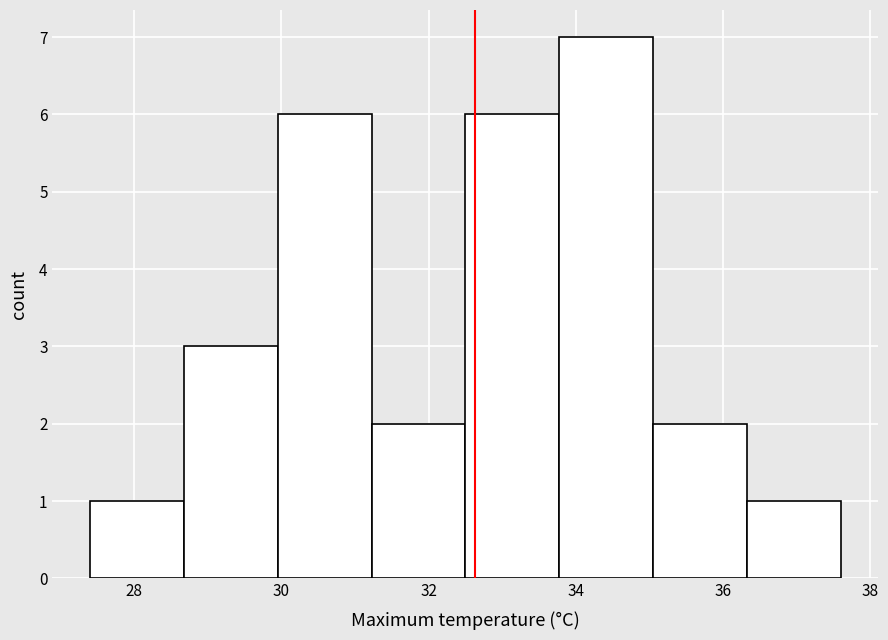

Reading left to right, transcribe this chart: for each bar, give the range it covers on the x-axis and its height. Neither the bar edges nor the heights are printed on the chart, so give them approximately, as read against the axes.

27.4 to 28.6: 1
28.6 to 30.0: 3
30.0 to 31.2: 6
31.2 to 32.6: 2
32.6 to 33.8: 6
33.8 to 35.0: 7
35.0 to 36.4: 2
36.4 to 37.6: 1